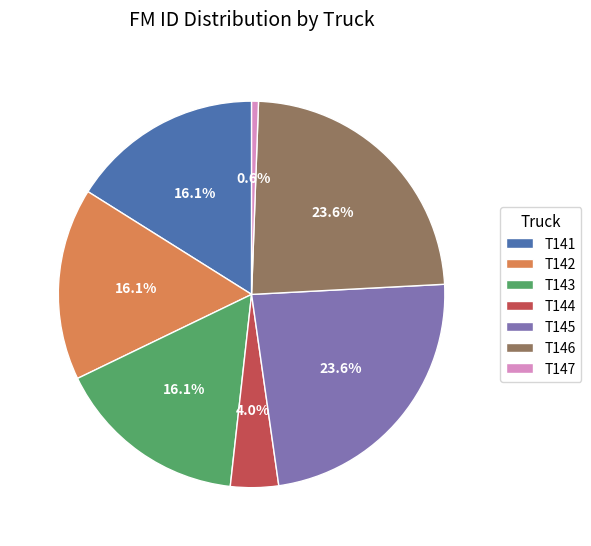

Which category has the smallest portion of the pie?

T147